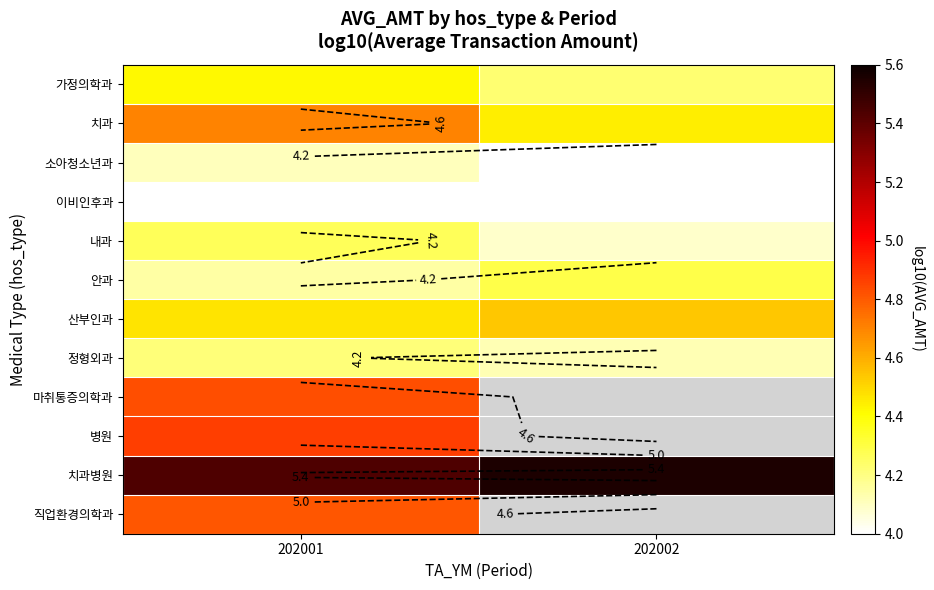

True or false: 산부인과 has a value of 2.5 at 202001.

False